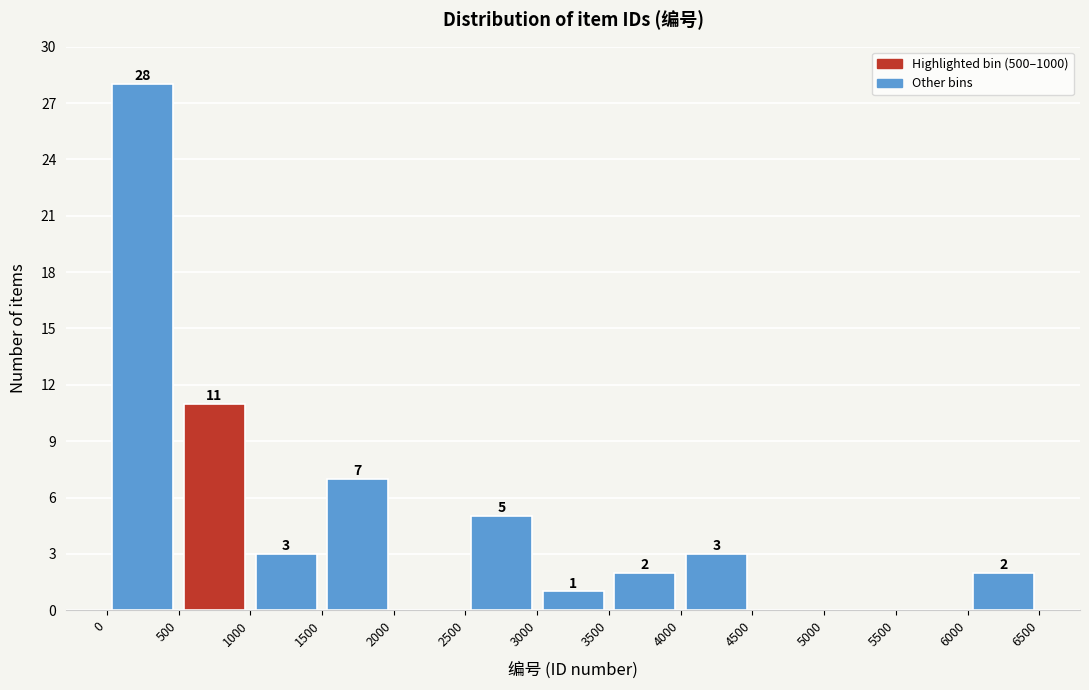

Over which range of the x-axis is the bar tallest?

0 to 500